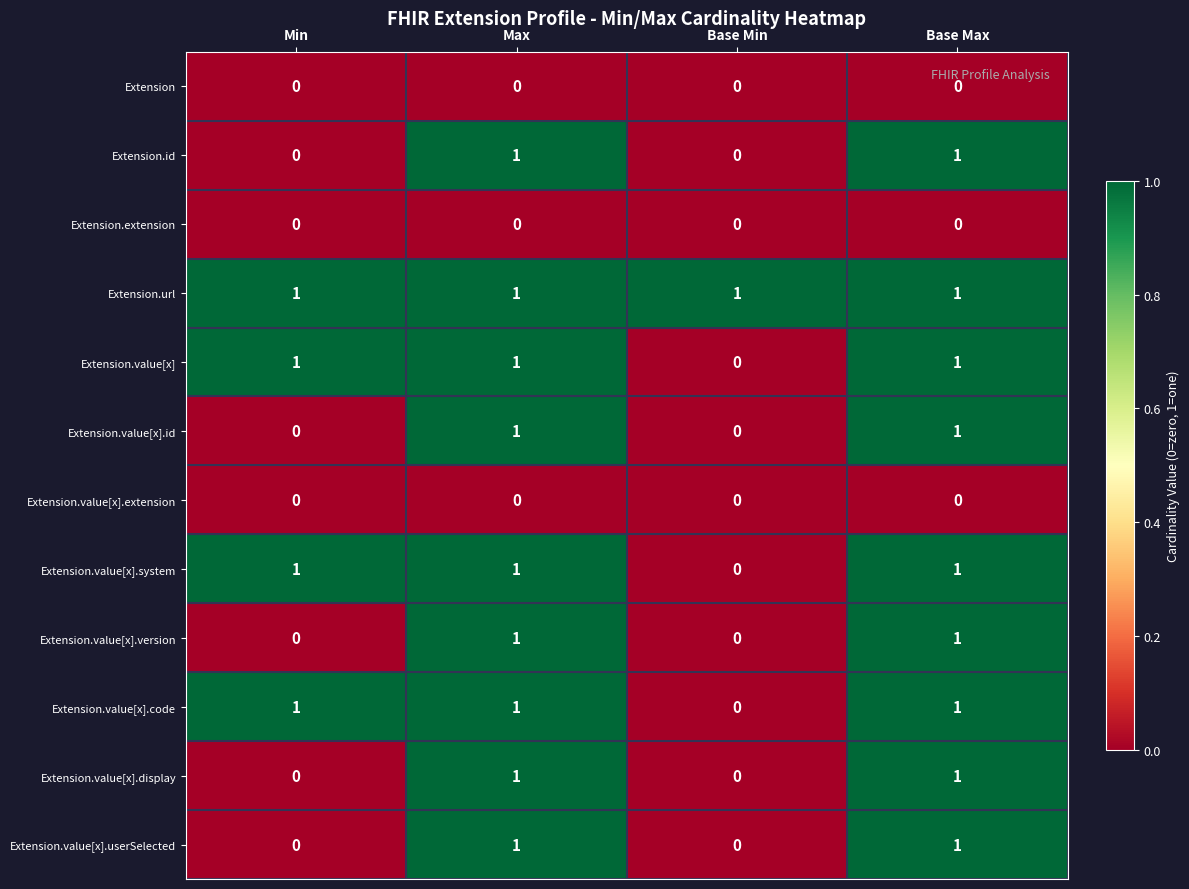

Which series has the largest total across all categories?

Extension.url